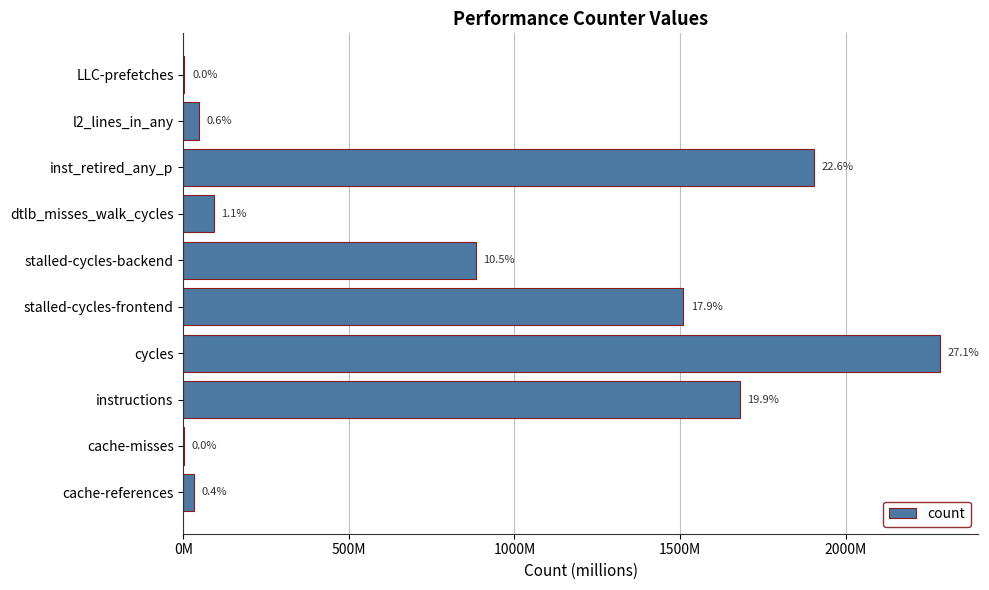

Are the bars horizontal?

Yes